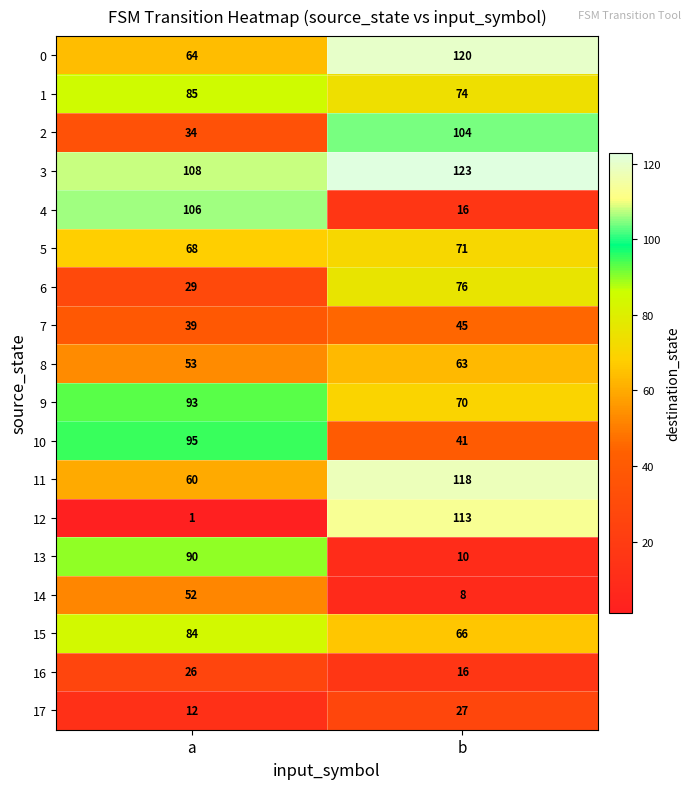

Where is 12 nearest to the value 57?

a